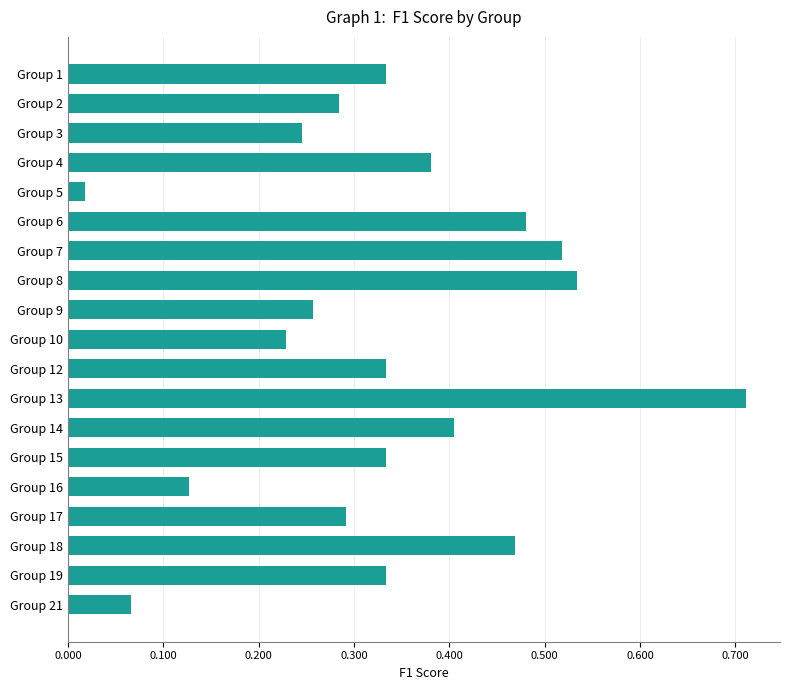

At which label is the value closest to 0?

Group 5